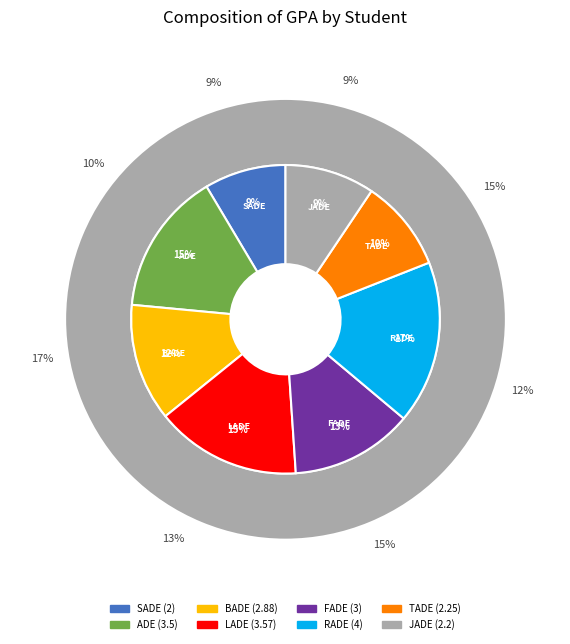

Is there any slice that represents more than half of the pie?

No